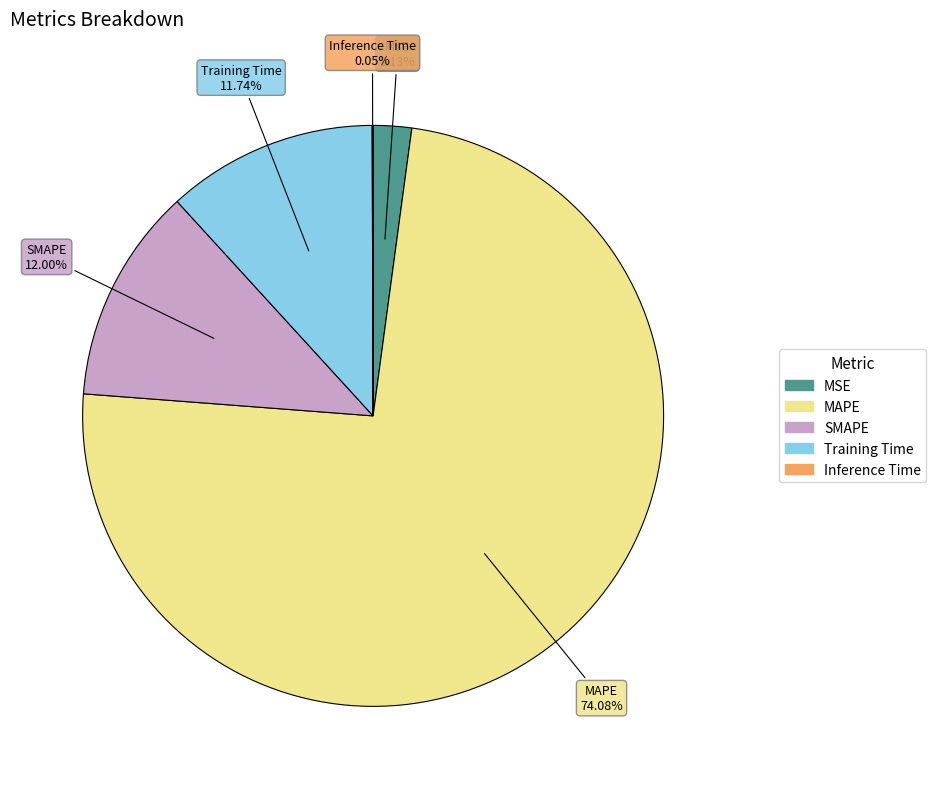

To the nearest percent, what percentage of the pie is Training Time?

12%